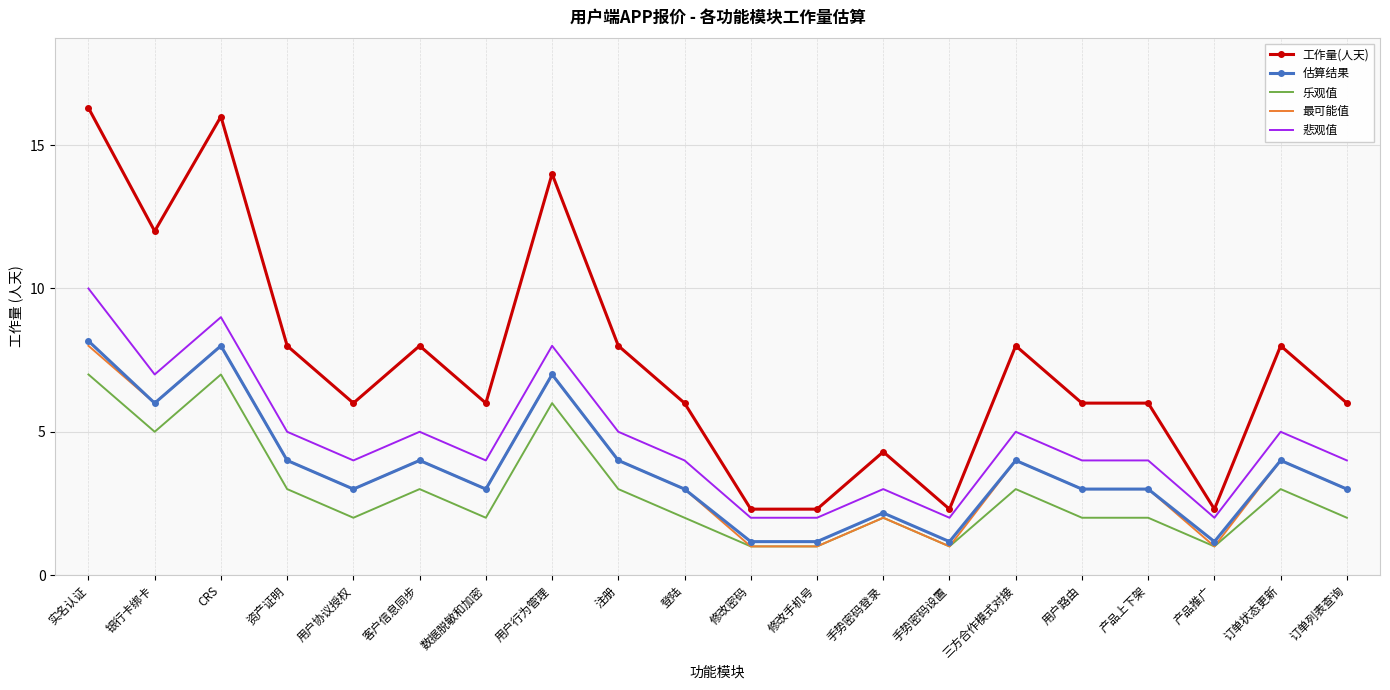

What position from the right is 产品推广?

3